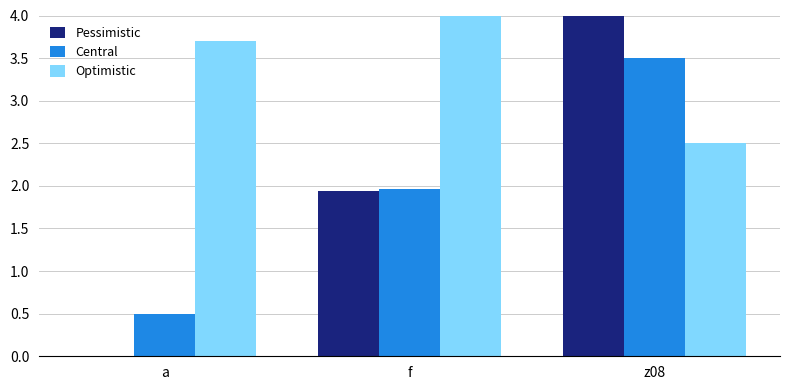

Is it true that Central equals 3.5 at z08?

True